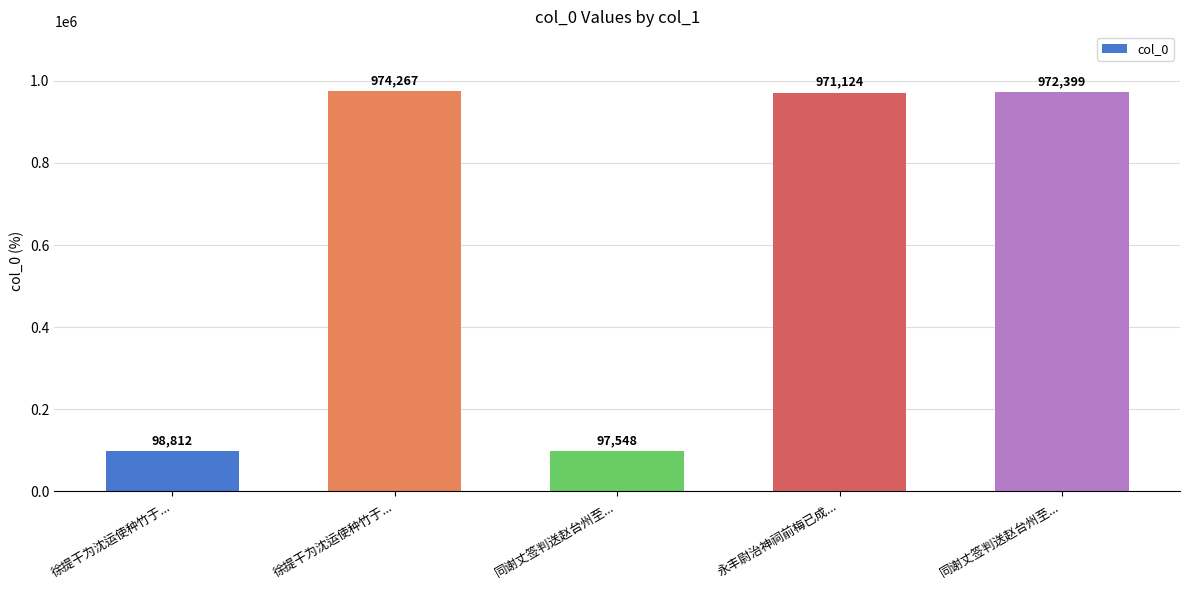

The value at 永丰尉治神祠前梅已成... is 1575688. True or false?

False